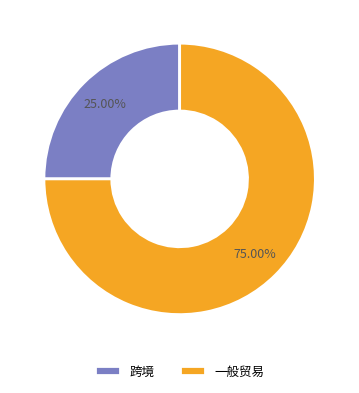

What percentage is the 一般贸易 slice, to the nearest percent?

75%